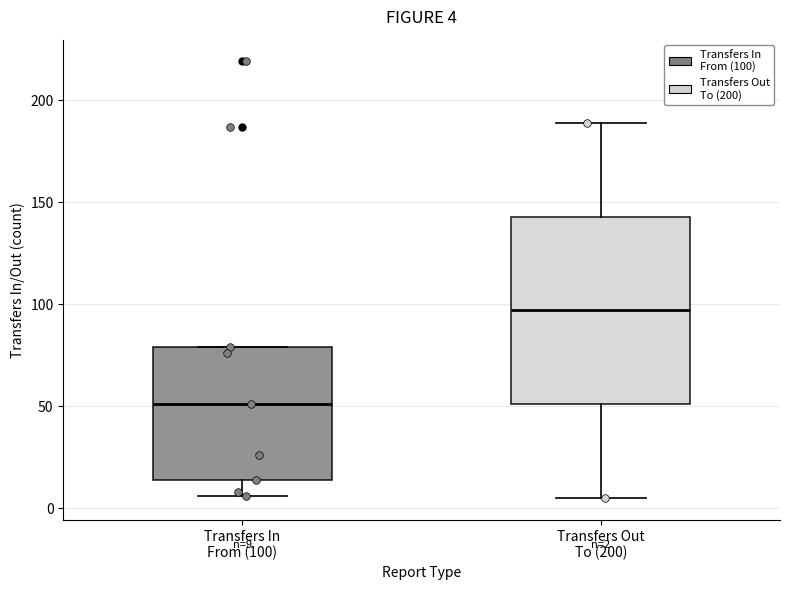

Which box has the lowest median line?

Transfers In From (100)